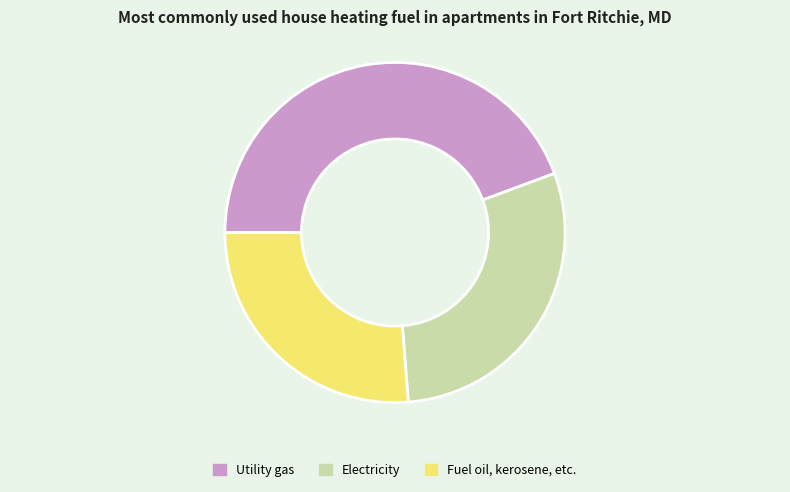

What is the largest slice in the pie chart?

Utility gas